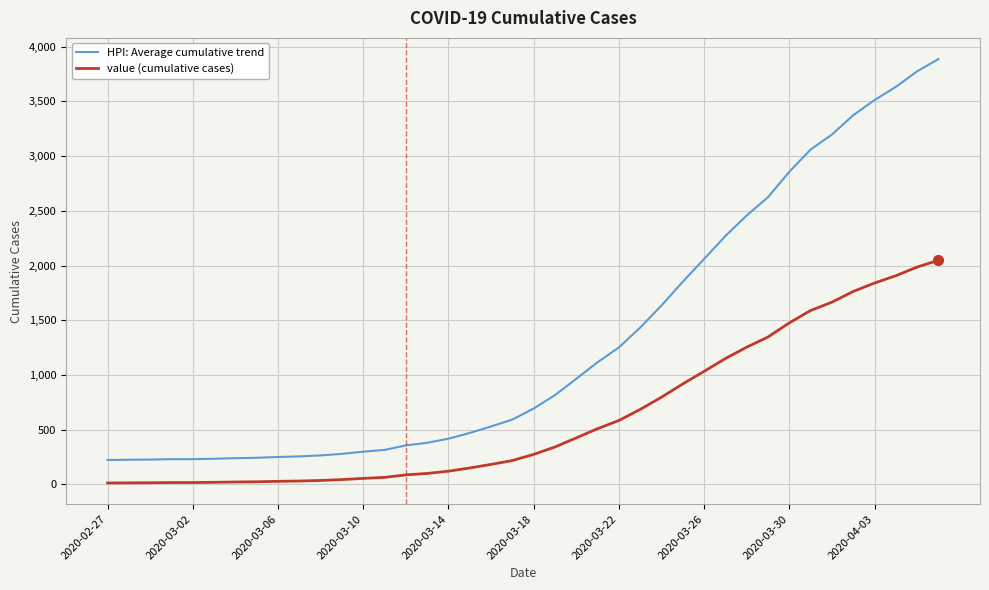

Which series has the largest range (max minus min)?

HPI: Average cumulative trend